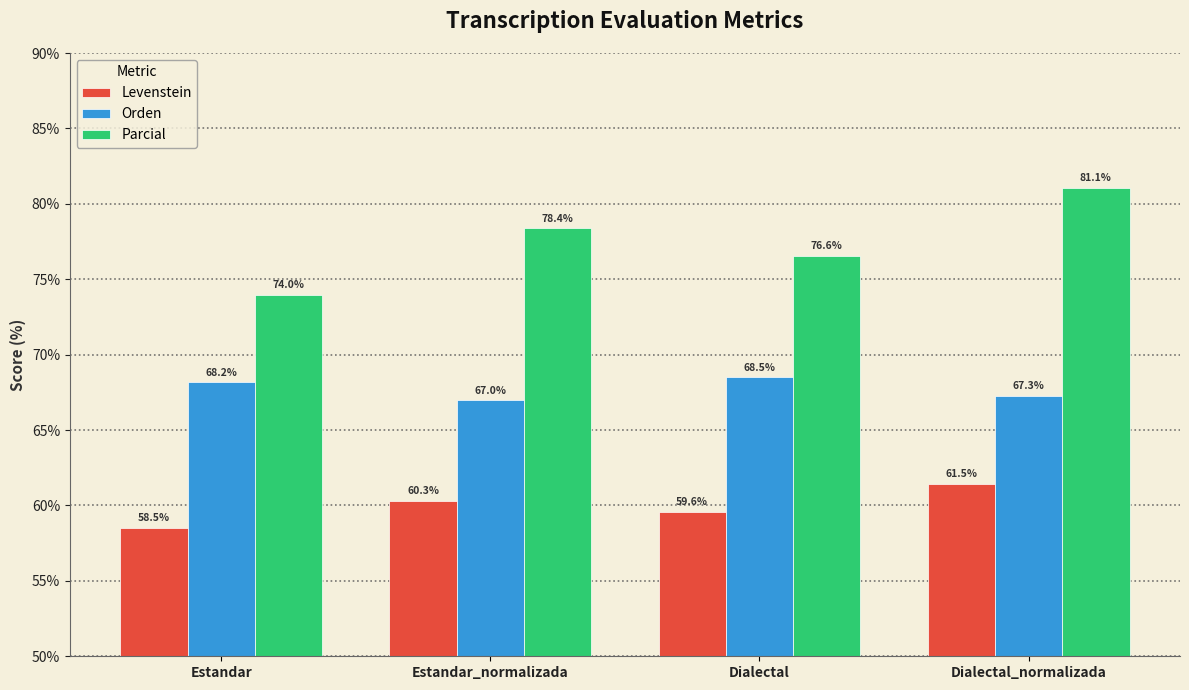

What is the difference between the Orden values at Dialectal and Dialectal_normalizada?

1.2